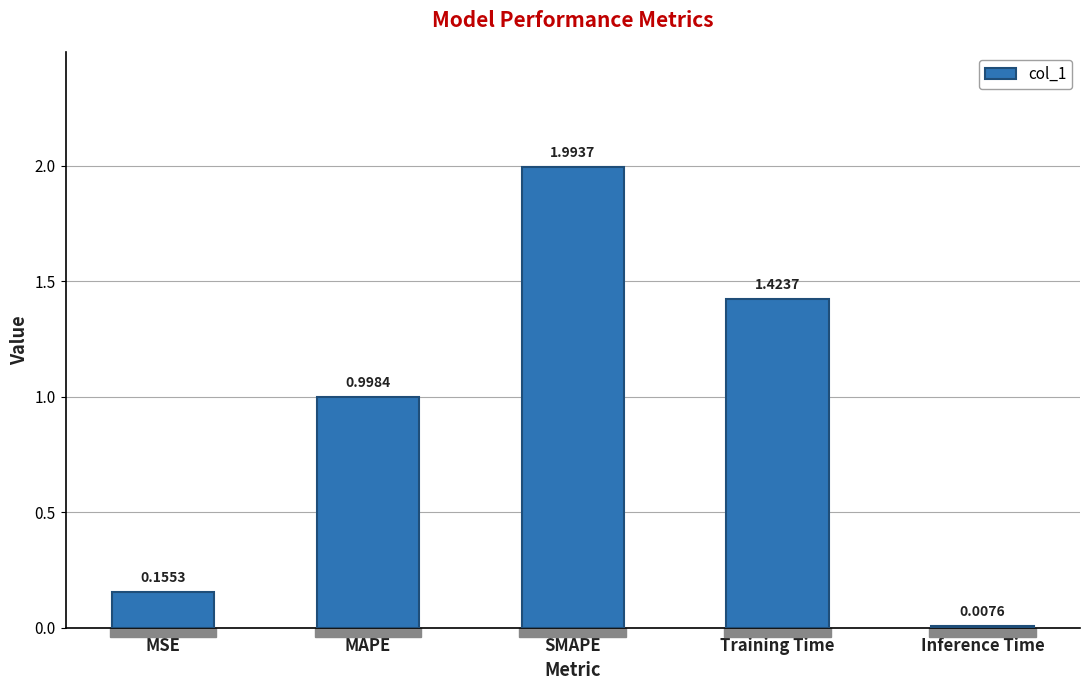

What is the change in value from MAPE to SMAPE?

+1.0